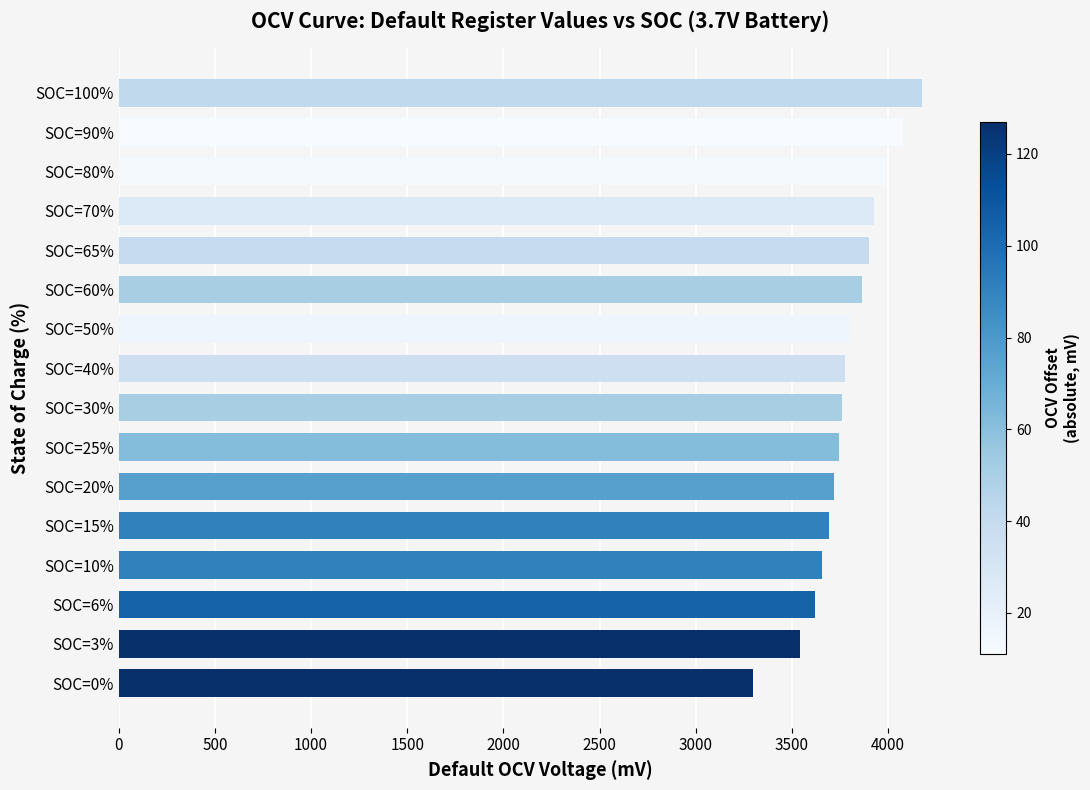

What is the sum of all values?

60555